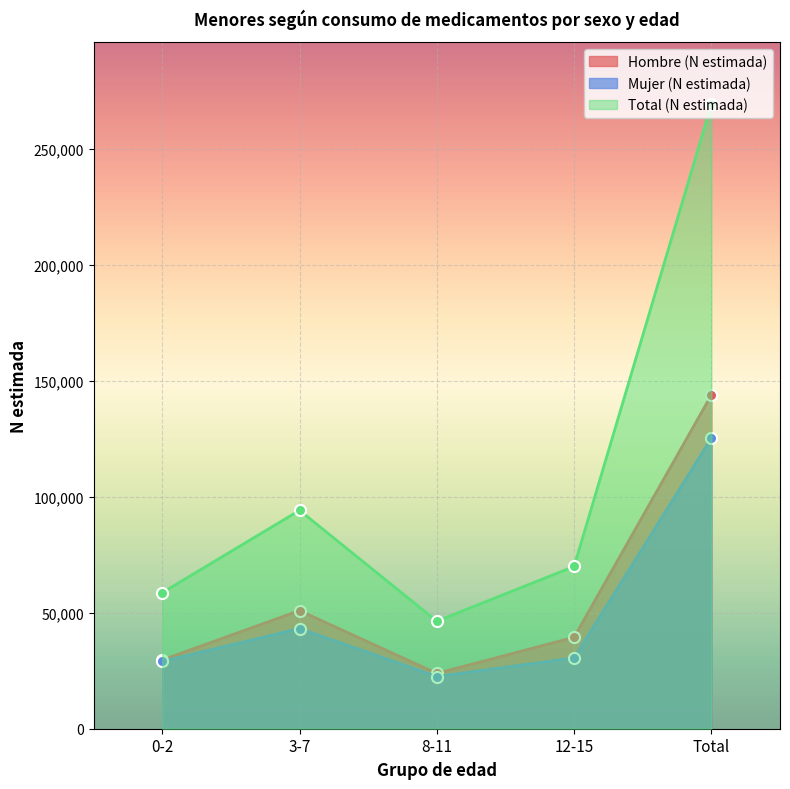

How many lines are shown in the chart?

3